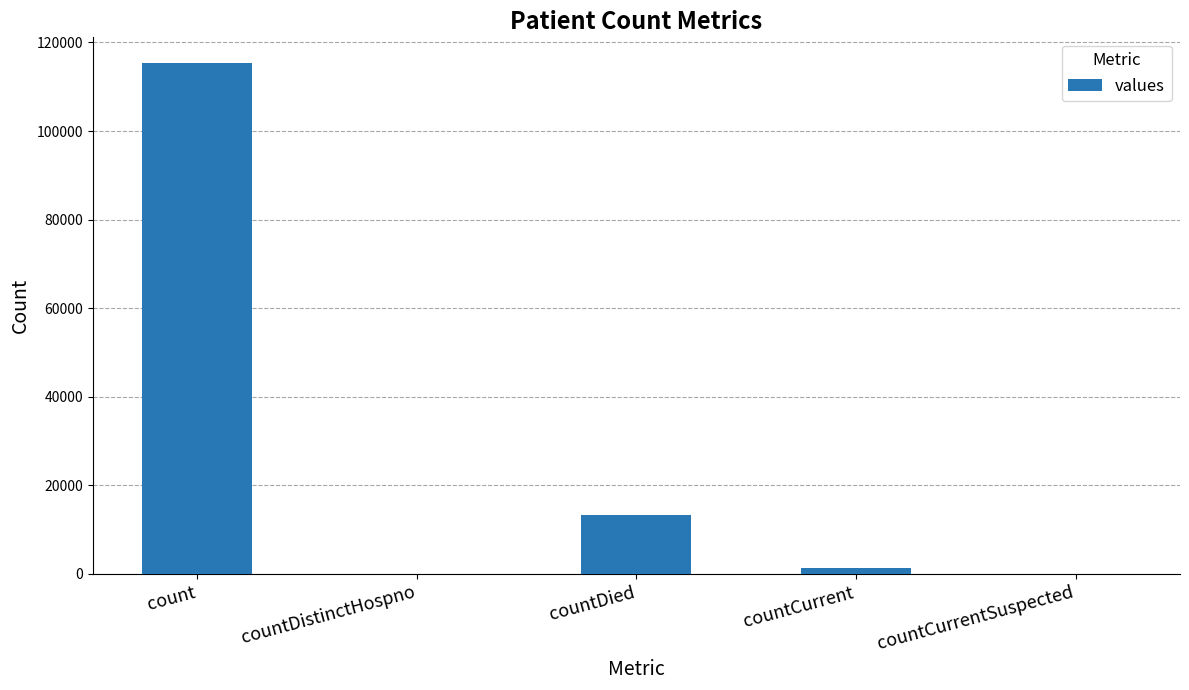

Reading right to left, extract all data points from this chart.

countCurrentSuspected=0	countCurrent=1383	countDied=13343	countDistinctHospno=0	count=115379